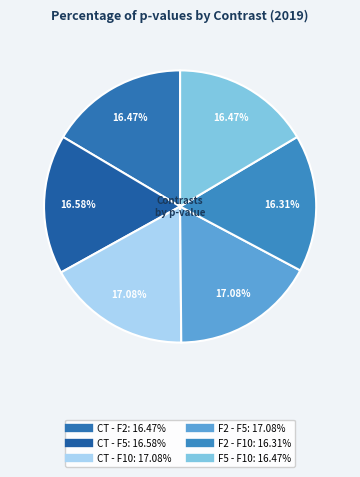

To the nearest percent, what portion does F5 - F10 represent?

16%